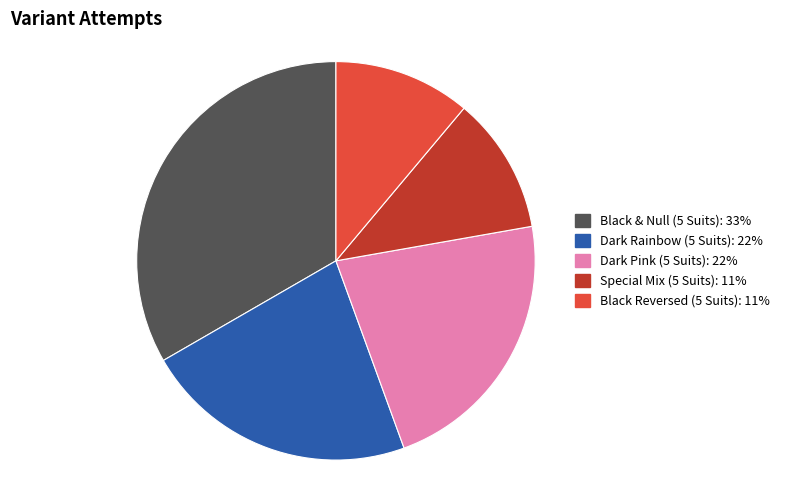

Is Dark Rainbow (5 Suits) the majority of the pie?

No